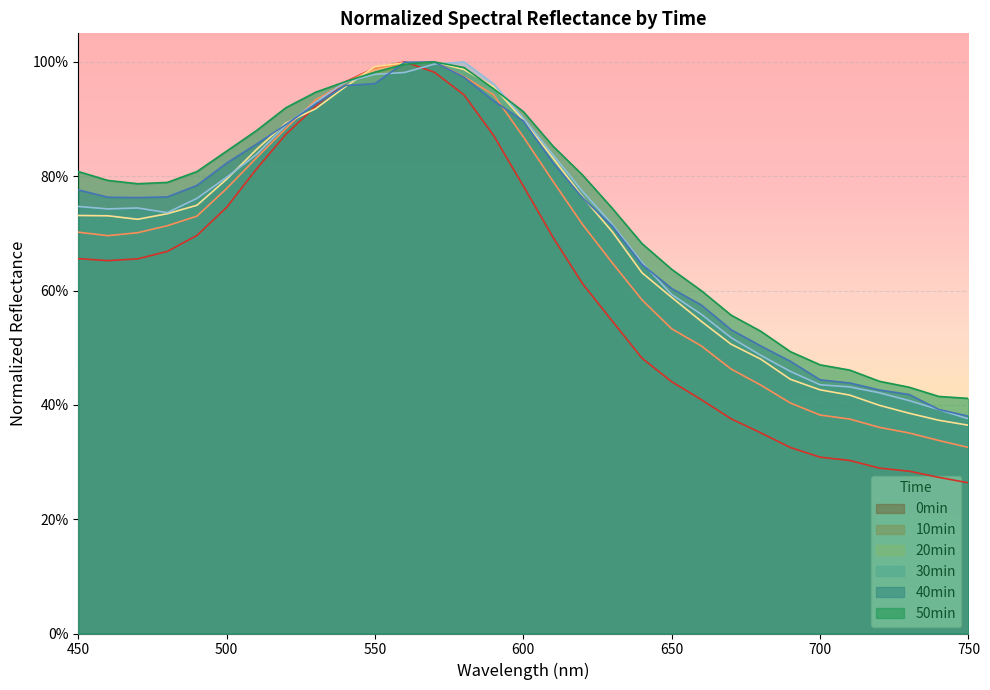

Which category has the highest value in the 50min series?

570